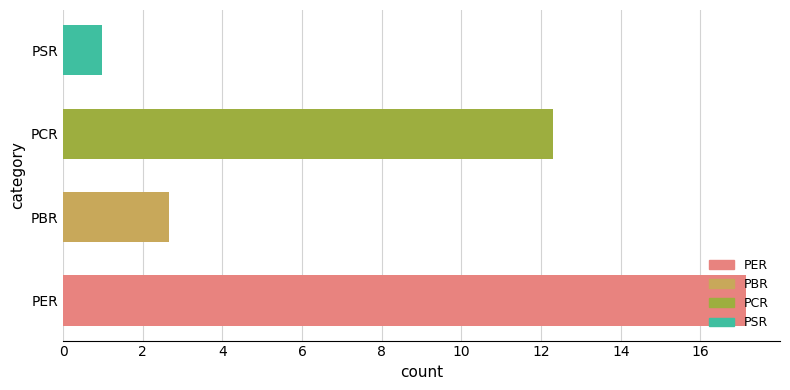

True or false: the data shows 12.3 at PCR.

True